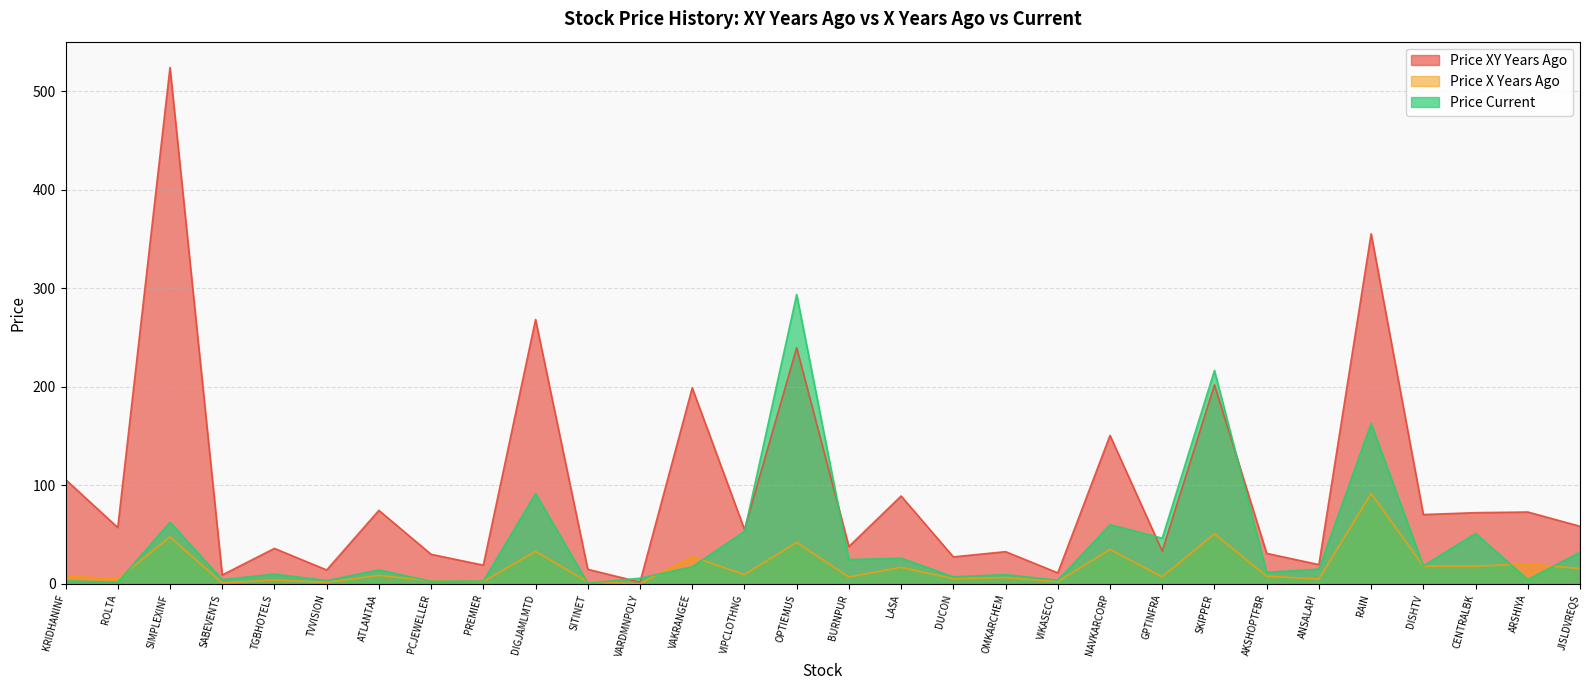

Which category has the lowest value in the price_current series?

SITINET